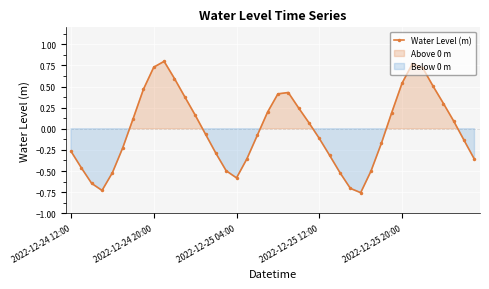

Where is the data nearest to the value 0?

13